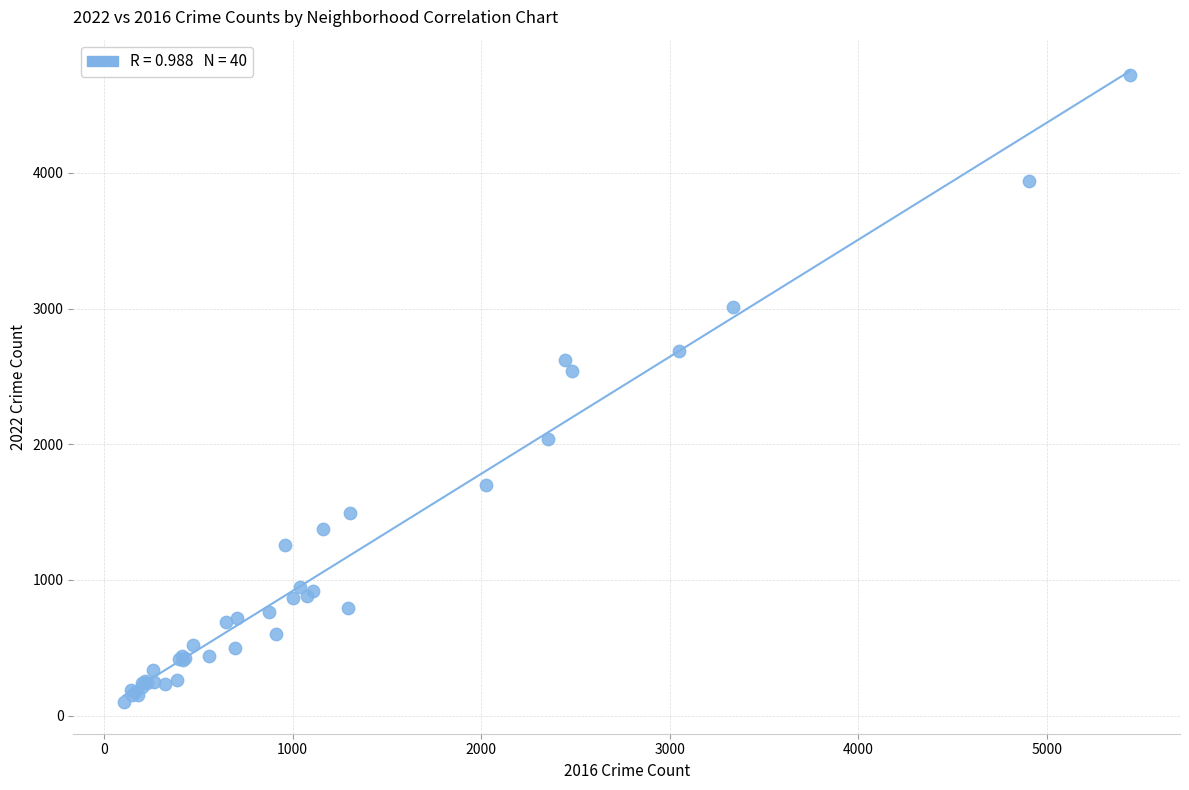

What Y value in the scatter plot is closest to 2412?

2542